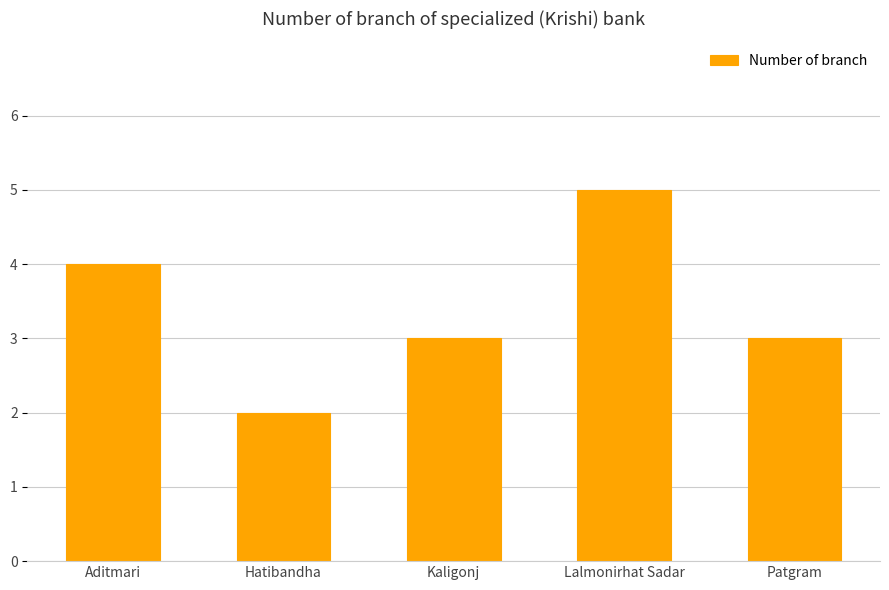

Reading left to right, extract all data points from this chart.

4	2	3	5	3